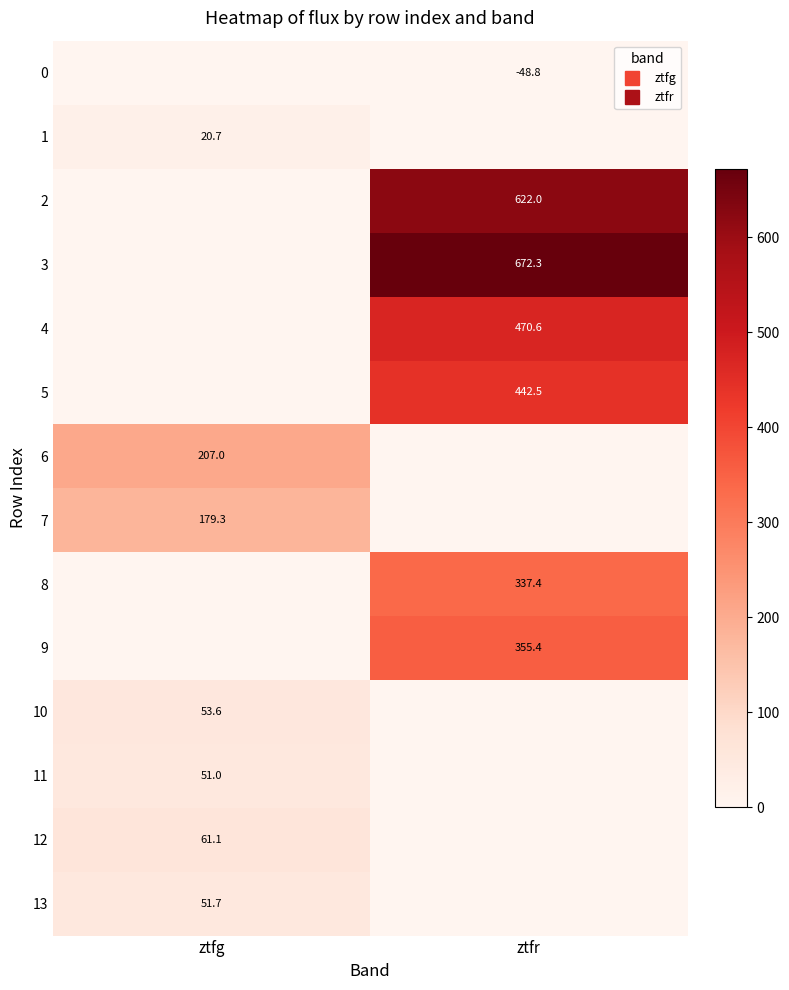

Where does the 11 series first go above 50?

ztfg